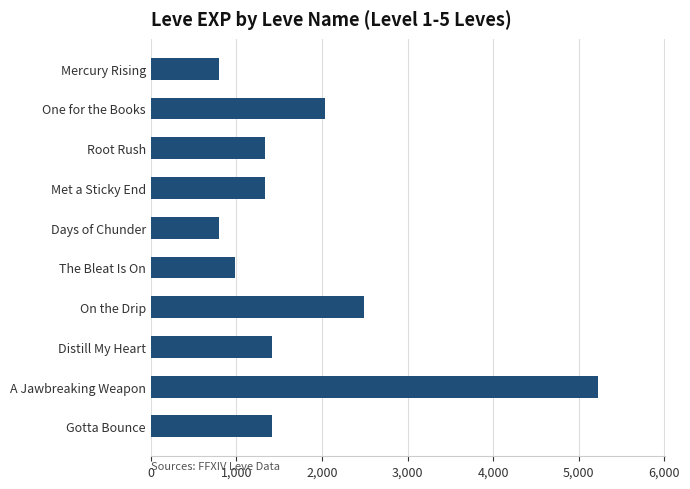

What is the average value?

1783